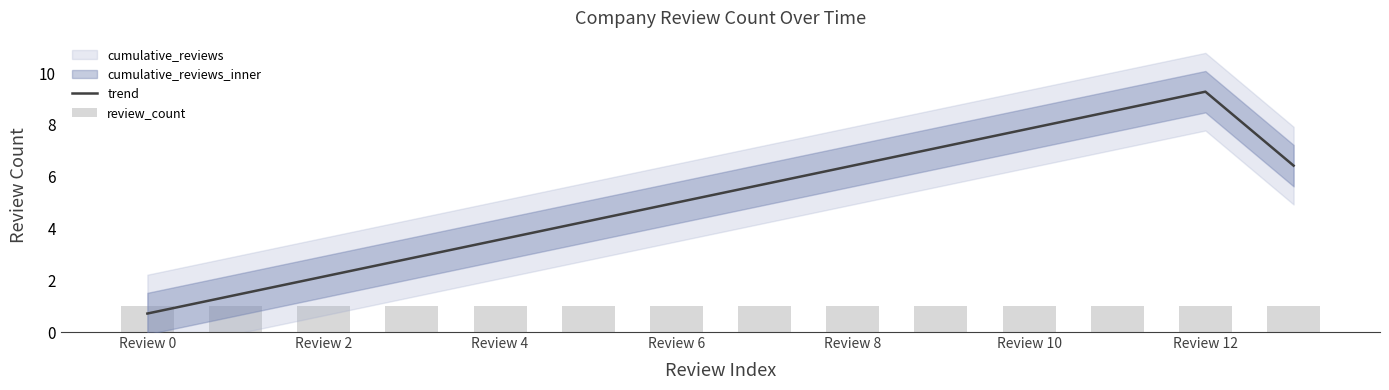

What is the approximate value of trend at Review 0?

0.7